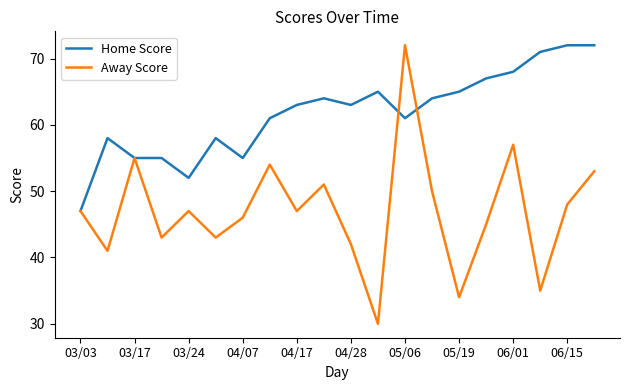

Which series has the largest range (max minus min)?

Away Score